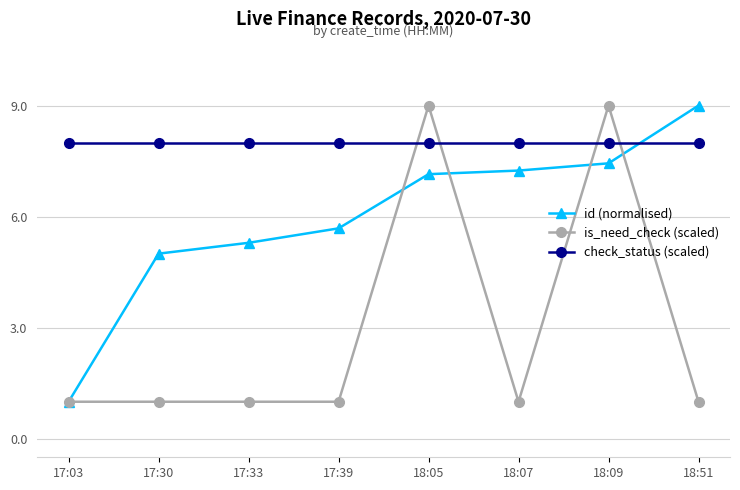

What is the label of the 4th point from the left?

17:39